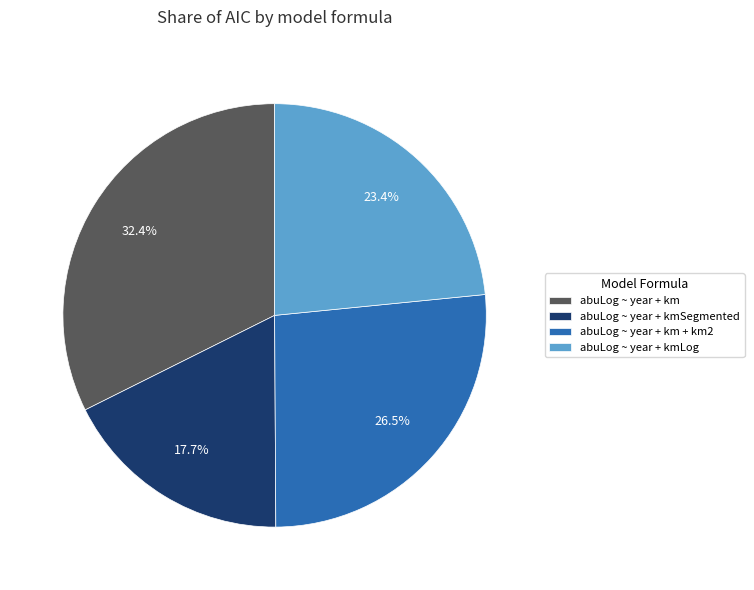

Combined, do abuLog ~ year + kmSegmented and abuLog ~ year + km + km2 account for over 50%?

No